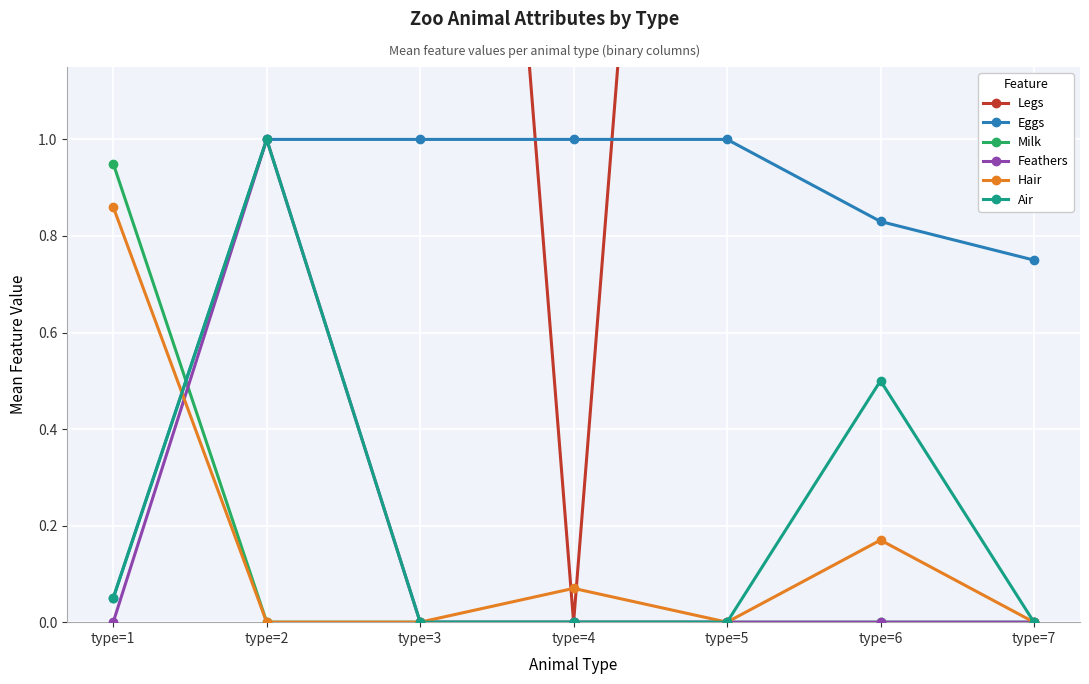

True or false: Legs and Eggs cross at least once.

True